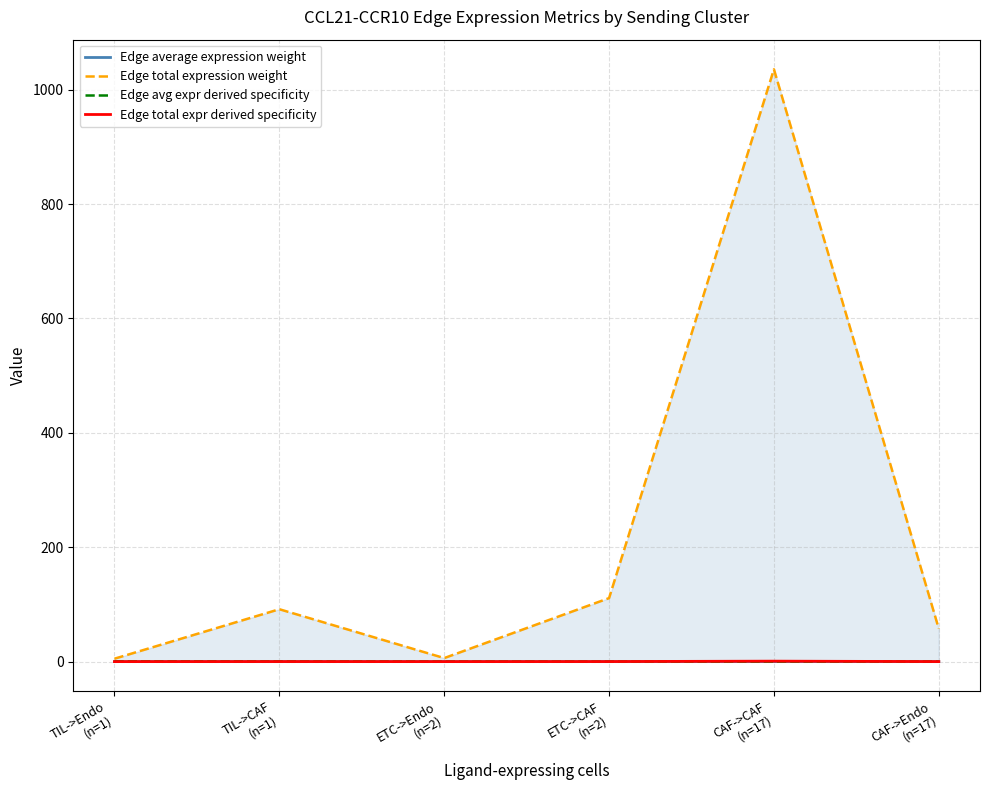

What is the average value of the Edge total expr derived specificity series?

0.2